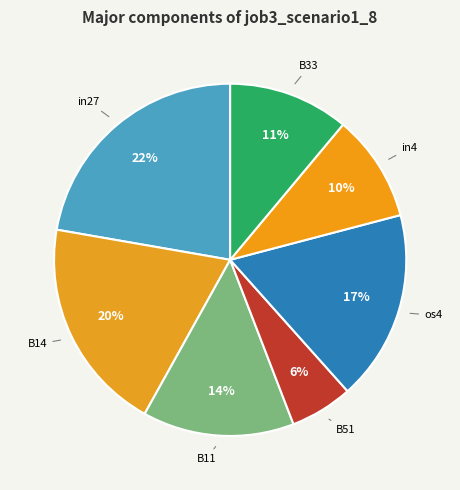

How many slices are in this pie chart?

7